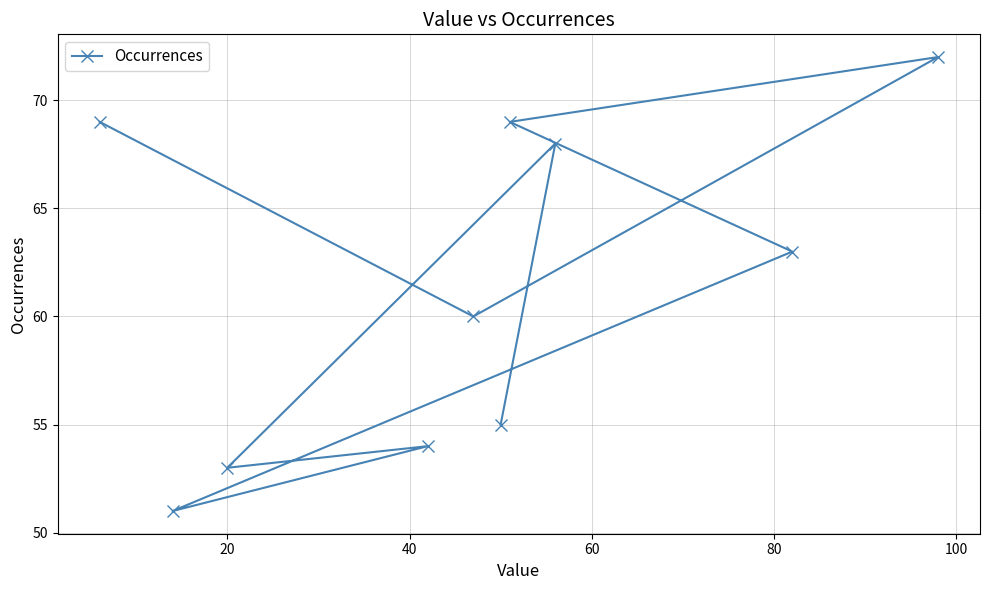

What is the value of the 5th point from the left?

60